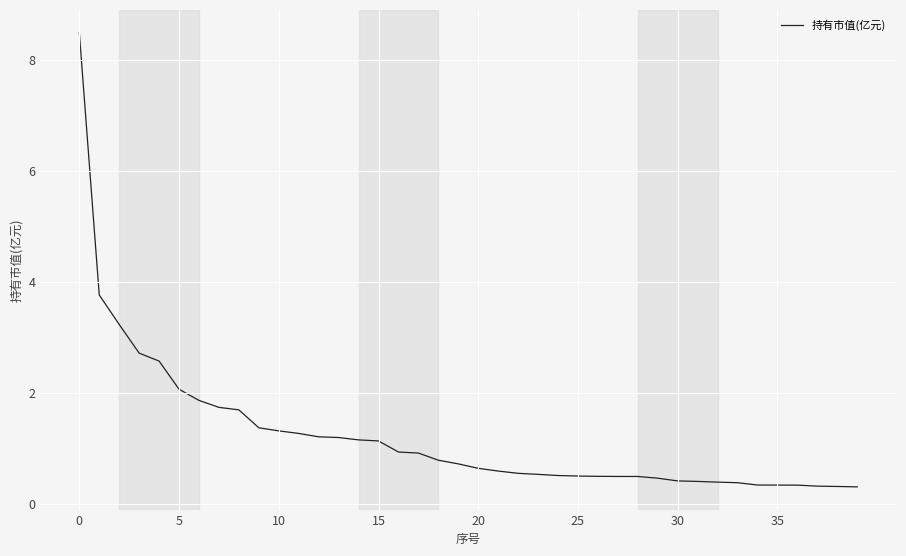

What is the difference between the second highest and second lowest values?

3.4